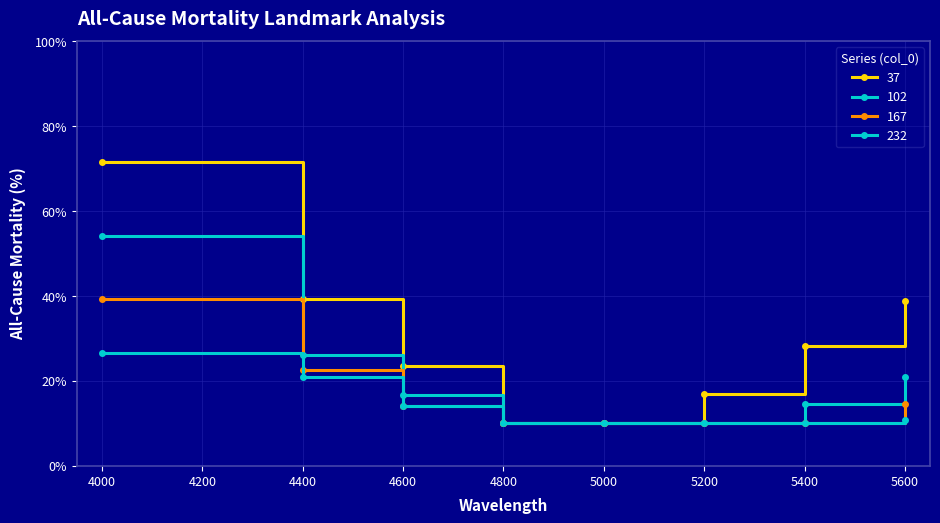

How many series are shown in this chart?

4